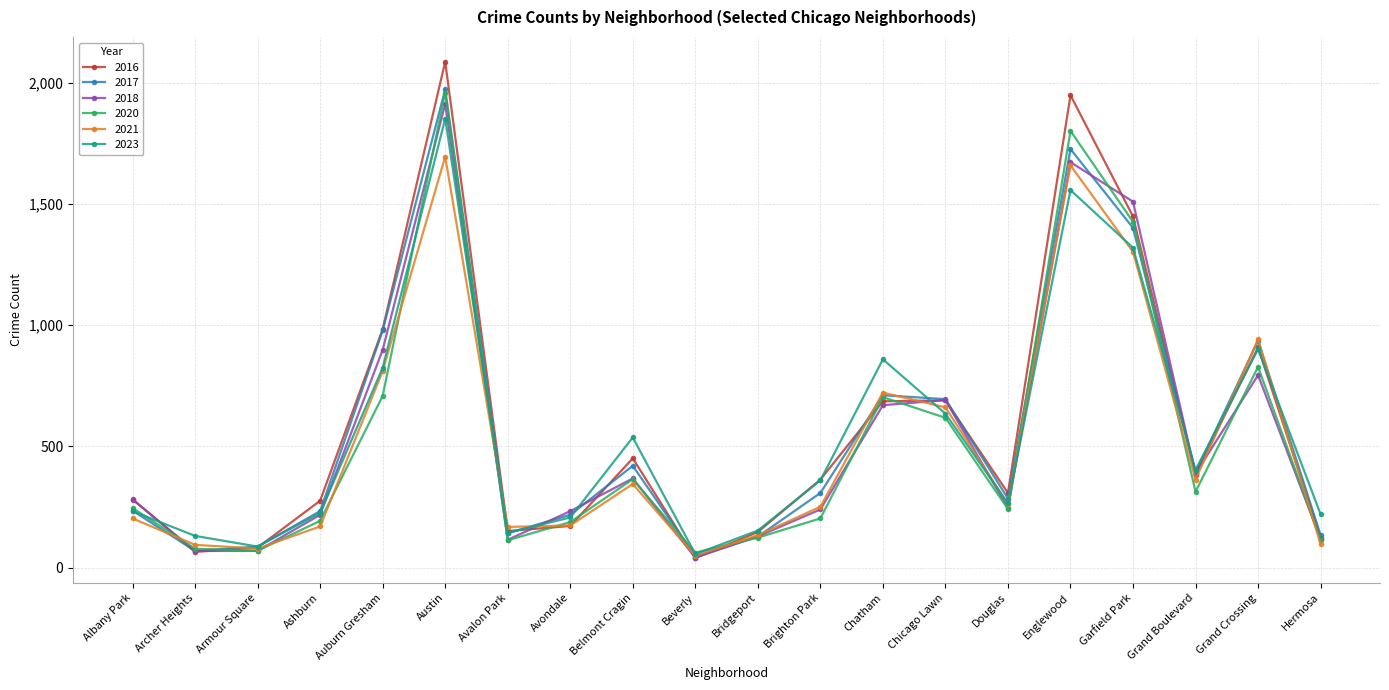

Which series has the widest spread of values?

2016